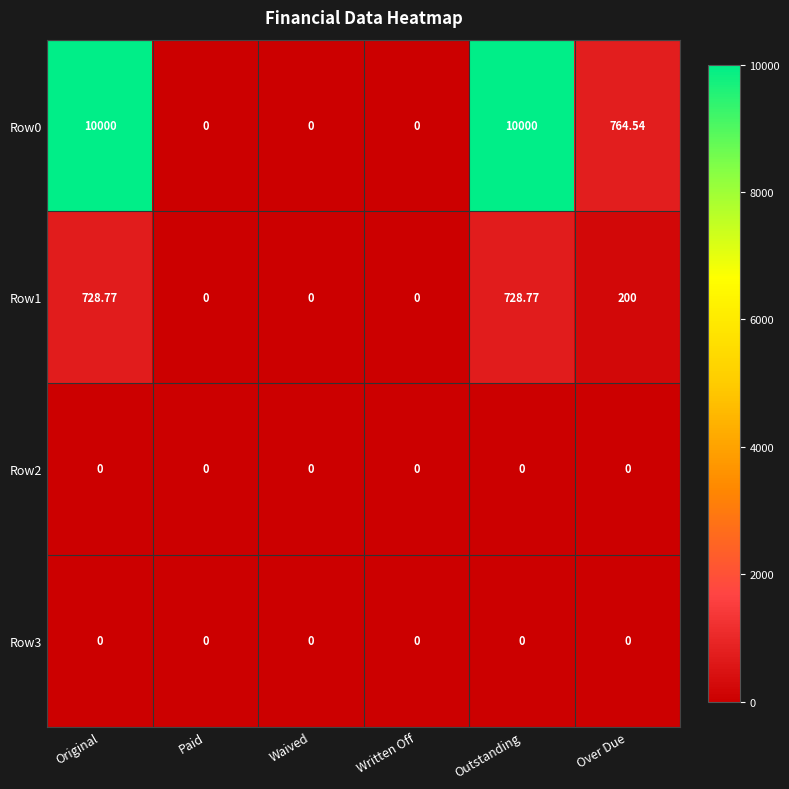

Where is Row0 nearest to the value 5000?

Over Due